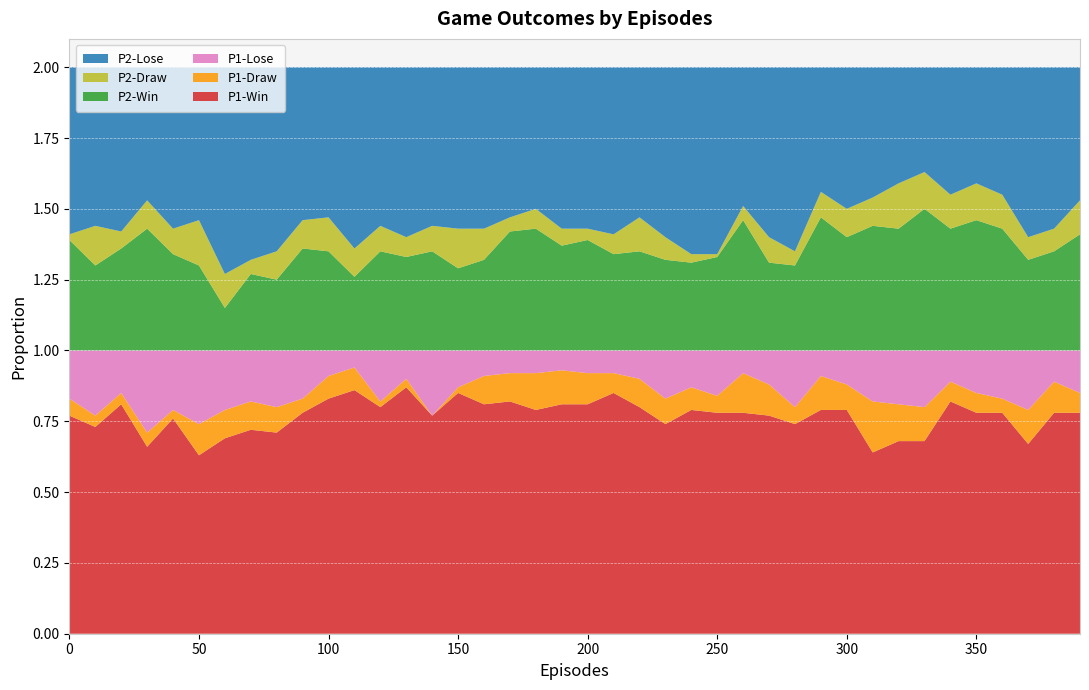

Reading left to right, transcribe all the data shown in this chart.

P1-Win: 0.8	0.7	0.8	0.7	0.8	0.6	0.7	0.7	0.7	0.8	0.8	0.9	0.8	0.9	0.8	0.8	0.8	0.8	0.8	0.8	0.8	0.8	0.8	0.7	0.8	0.8	0.8	0.8	0.7	0.8	0.8	0.6	0.7	0.7	0.8	0.8	0.8	0.7	0.8	0.8
P1-Draw: 0.1	0.0	0.0	0.1	0.0	0.1	0.1	0.1	0.1	0.1	0.1	0.1	0.0	0.0	0.0	0.0	0.1	0.1	0.1	0.1	0.1	0.1	0.1	0.1	0.1	0.1	0.1	0.1	0.1	0.1	0.1	0.2	0.1	0.1	0.1	0.1	0.1	0.1	0.1	0.1
P1-Lose: 0.2	0.2	0.1	0.3	0.2	0.3	0.2	0.2	0.2	0.2	0.1	0.1	0.2	0.1	0.2	0.1	0.1	0.1	0.1	0.1	0.1	0.1	0.1	0.2	0.1	0.2	0.1	0.1	0.2	0.1	0.1	0.2	0.2	0.2	0.1	0.1	0.2	0.2	0.1	0.1
P2-Win: 0.4	0.3	0.4	0.4	0.3	0.3	0.1	0.3	0.2	0.4	0.3	0.3	0.3	0.3	0.3	0.3	0.3	0.4	0.4	0.4	0.4	0.3	0.3	0.3	0.3	0.3	0.5	0.3	0.3	0.5	0.4	0.4	0.4	0.5	0.4	0.5	0.4	0.3	0.3	0.4
P2-Draw: 0.0	0.1	0.1	0.1	0.1	0.2	0.1	0.1	0.1	0.1	0.1	0.1	0.1	0.1	0.1	0.1	0.1	0.1	0.1	0.1	0.0	0.1	0.1	0.1	0.0	0.0	0.1	0.1	0.1	0.1	0.1	0.1	0.2	0.1	0.1	0.1	0.1	0.1	0.1	0.1
P2-Lose: 0.6	0.6	0.6	0.5	0.6	0.5	0.7	0.7	0.7	0.5	0.5	0.6	0.6	0.6	0.6	0.6	0.6	0.5	0.5	0.6	0.6	0.6	0.5	0.6	0.7	0.7	0.5	0.6	0.7	0.4	0.5	0.5	0.4	0.4	0.5	0.4	0.5	0.6	0.6	0.5